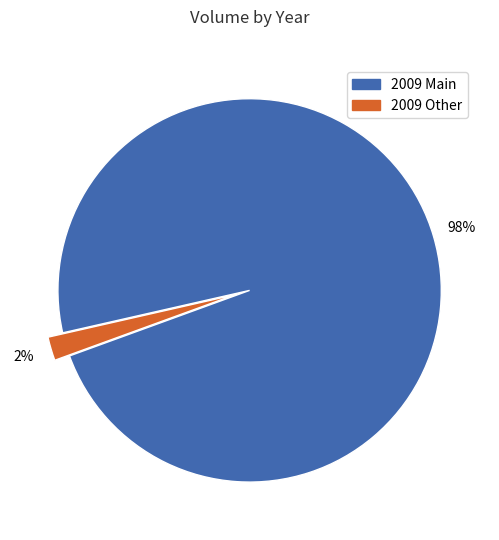

Which category has the smallest portion of the pie?

2009 Other